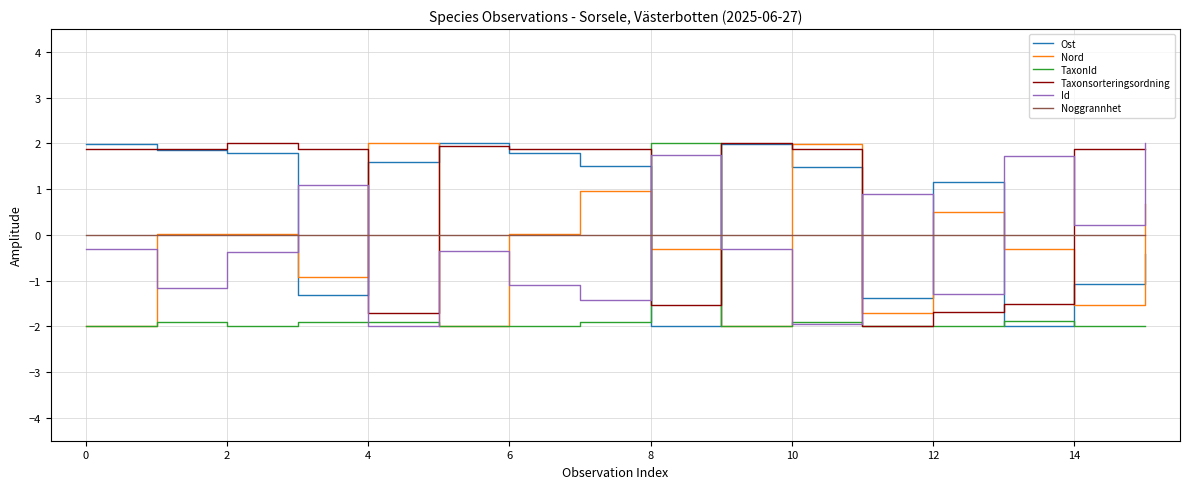

What is the sum of all Nord values?

-4.6